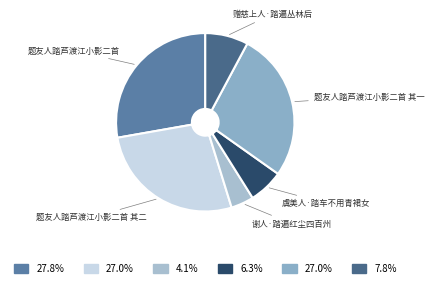

Which has a higher value, 赠慈上人·踏遍丛林后 or 谢人·踏遍红尘四百州?

赠慈上人·踏遍丛林后